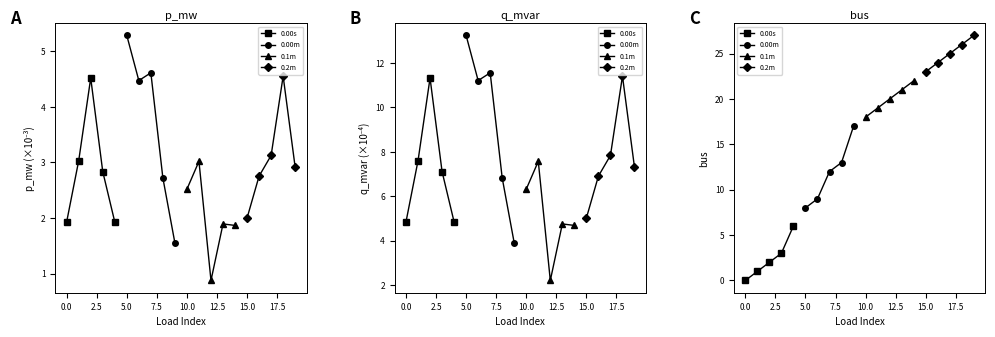

Which series has the widest spread of values?

0.00m